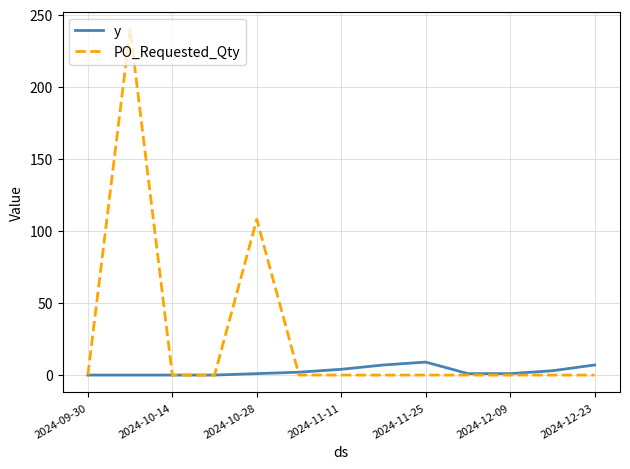

Which series has the largest total across all categories?

PO_Requested_Qty